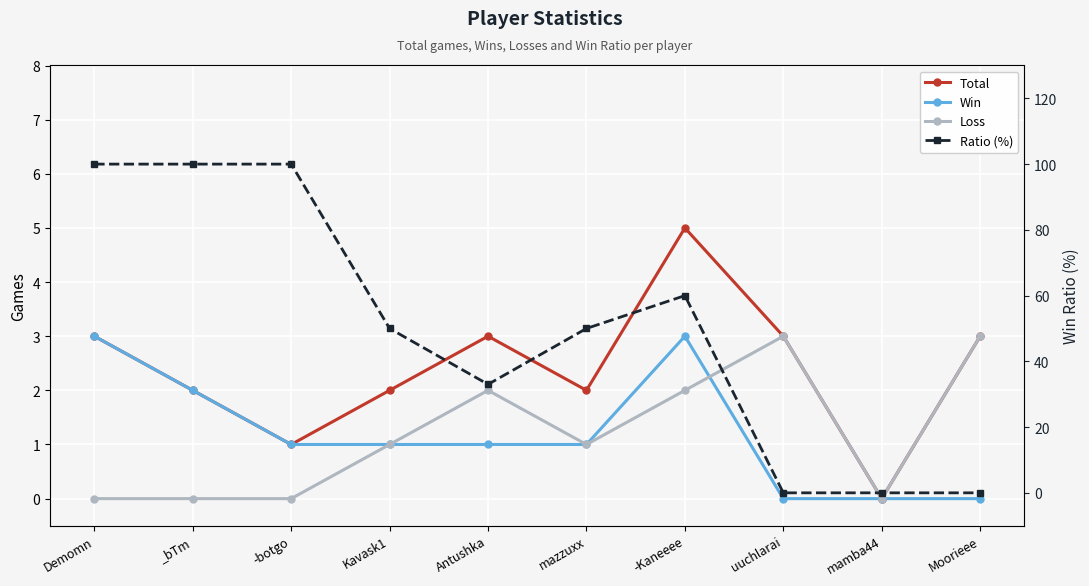

What is the average value of the Ratio (%) series?

49